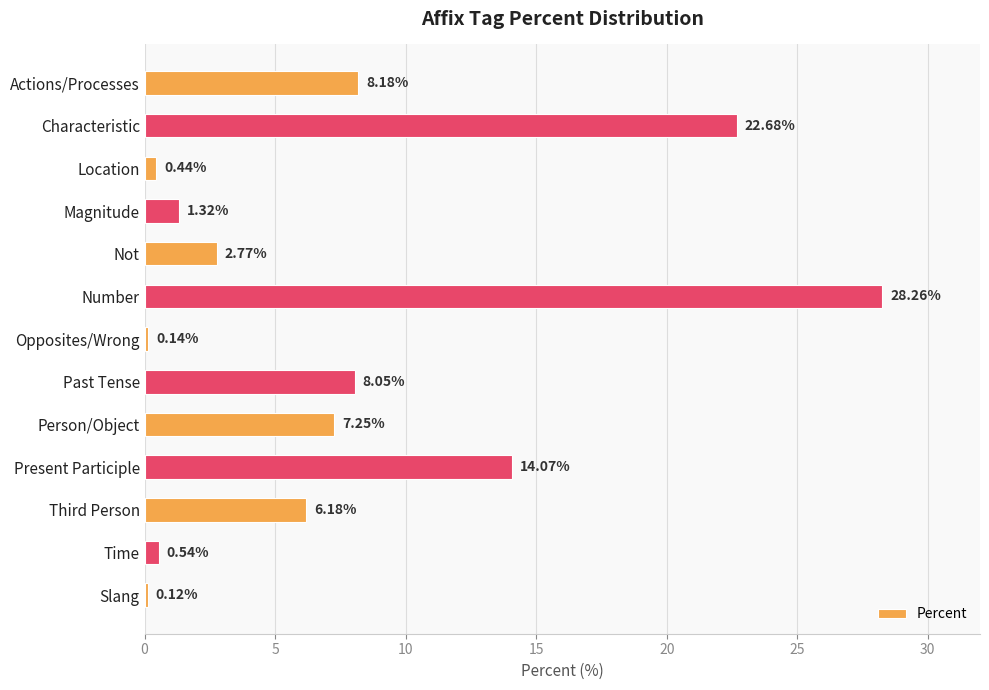

Where is the data nearest to the value 14?

Present Participle